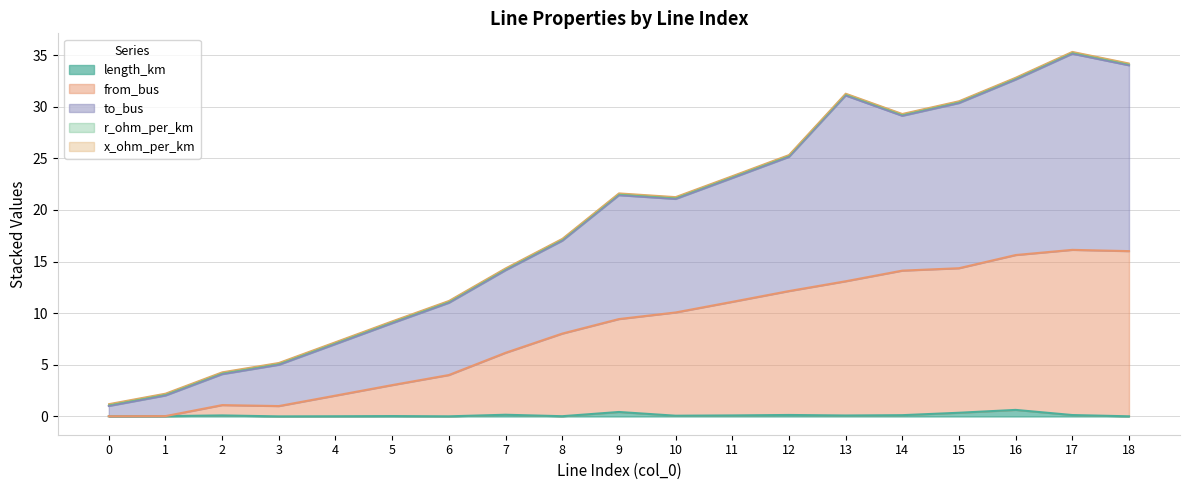

In length_km, how many points are higher than both neighbors (excluding endpoints)?

6